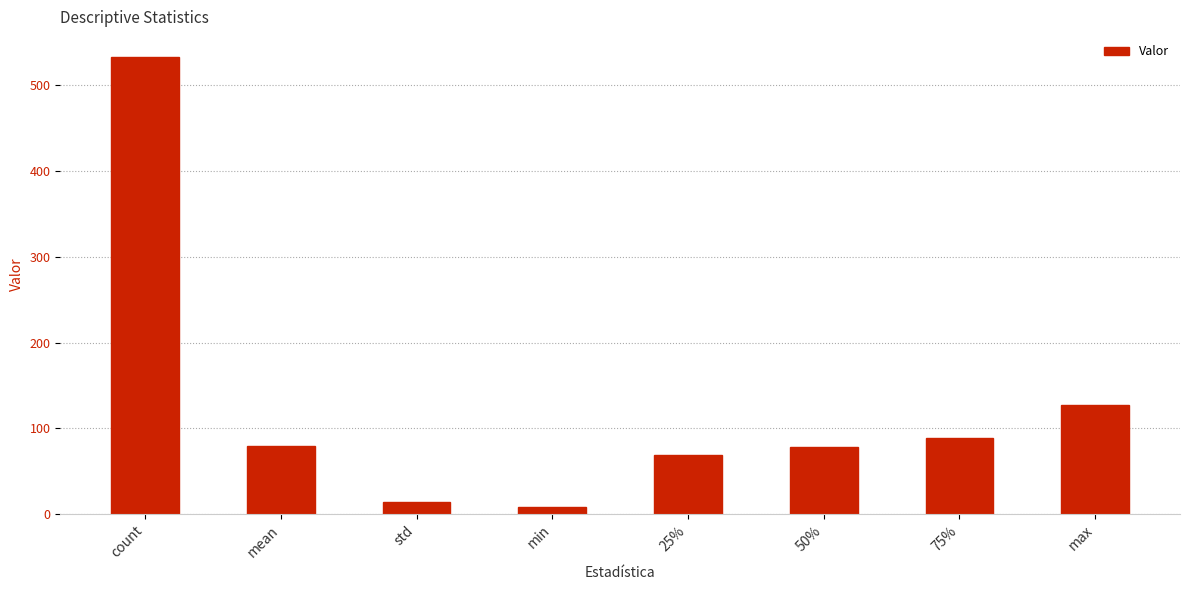

The value at count is 533.0. True or false?

True